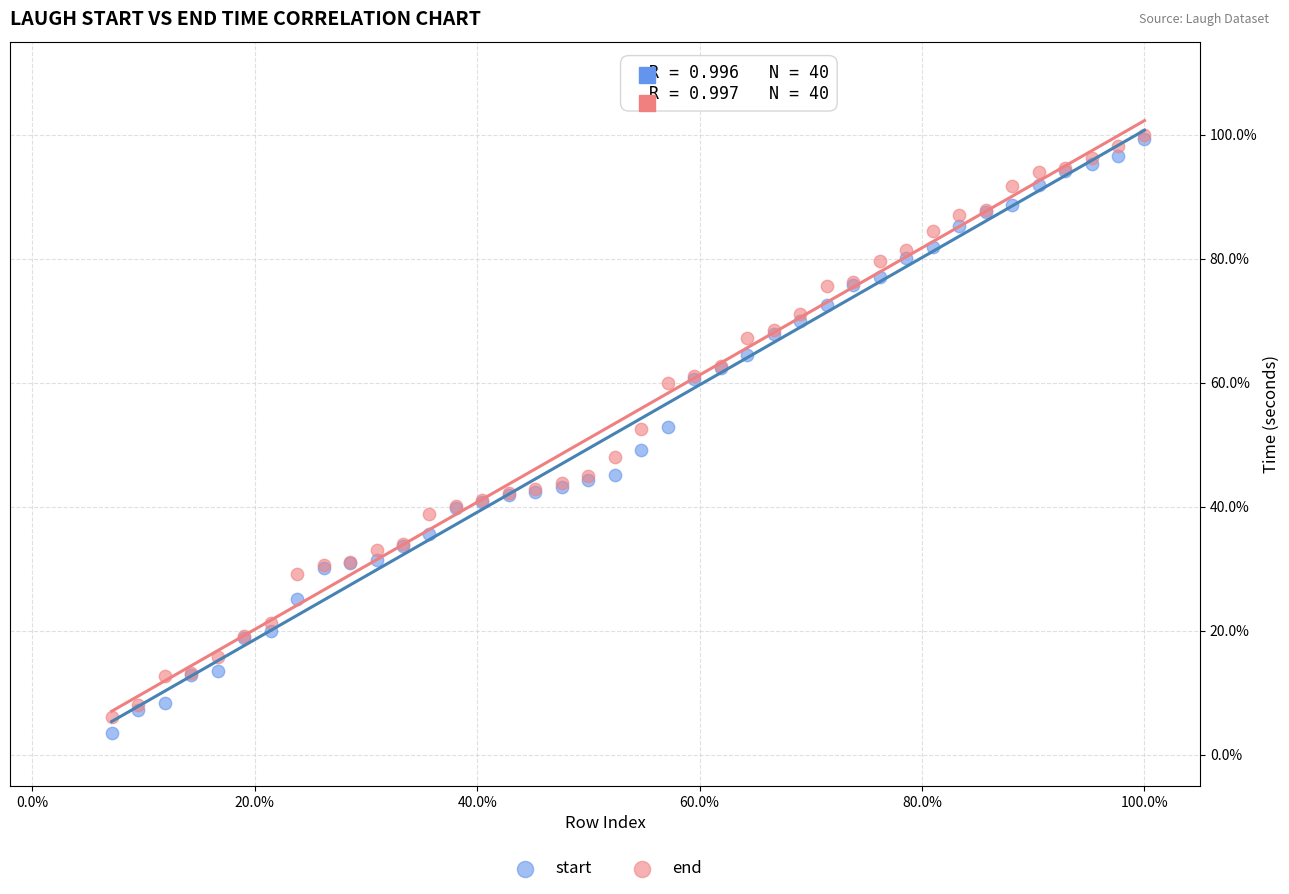

Which series has the largest Y range (max minus min)?

start